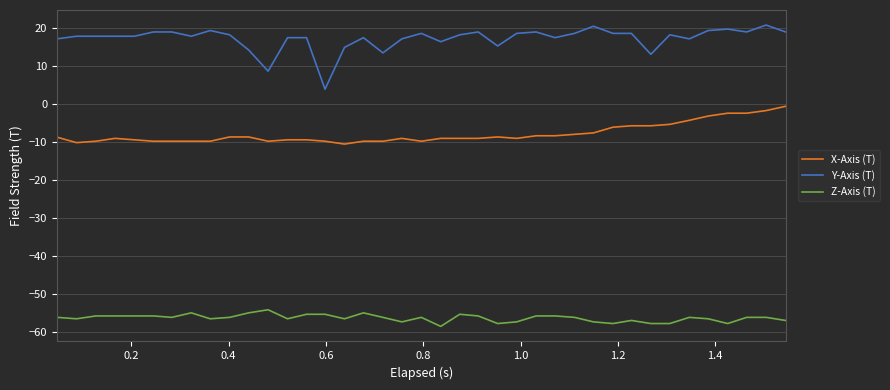

Which series has the largest total across all categories?

Y-Axis (T)